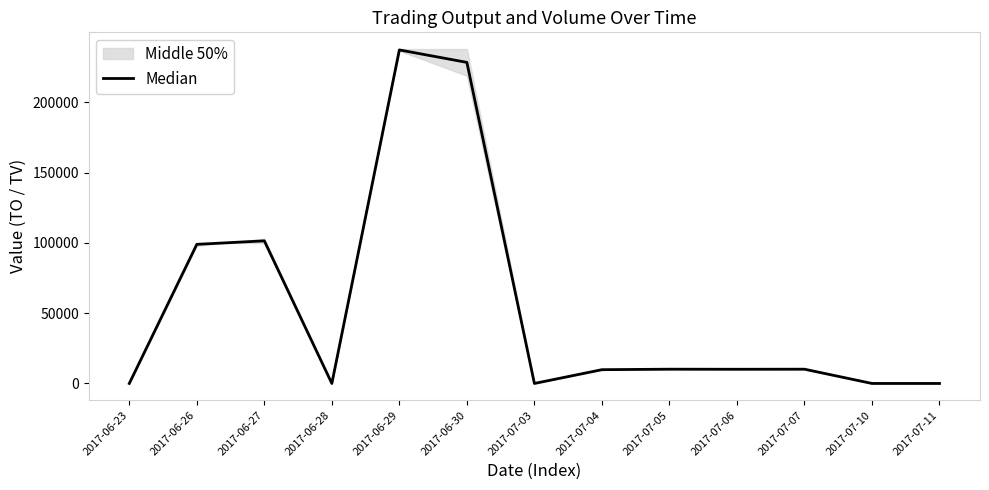

What is the difference between the maximum and minimum values?

237380